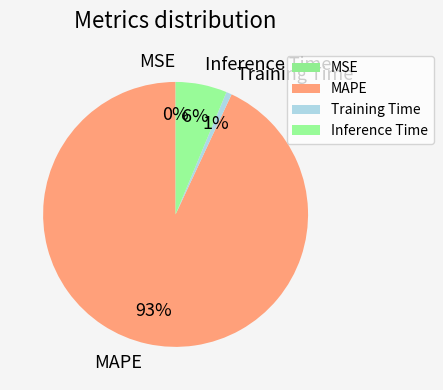

To the nearest percent, what is the average slice percentage?

25%